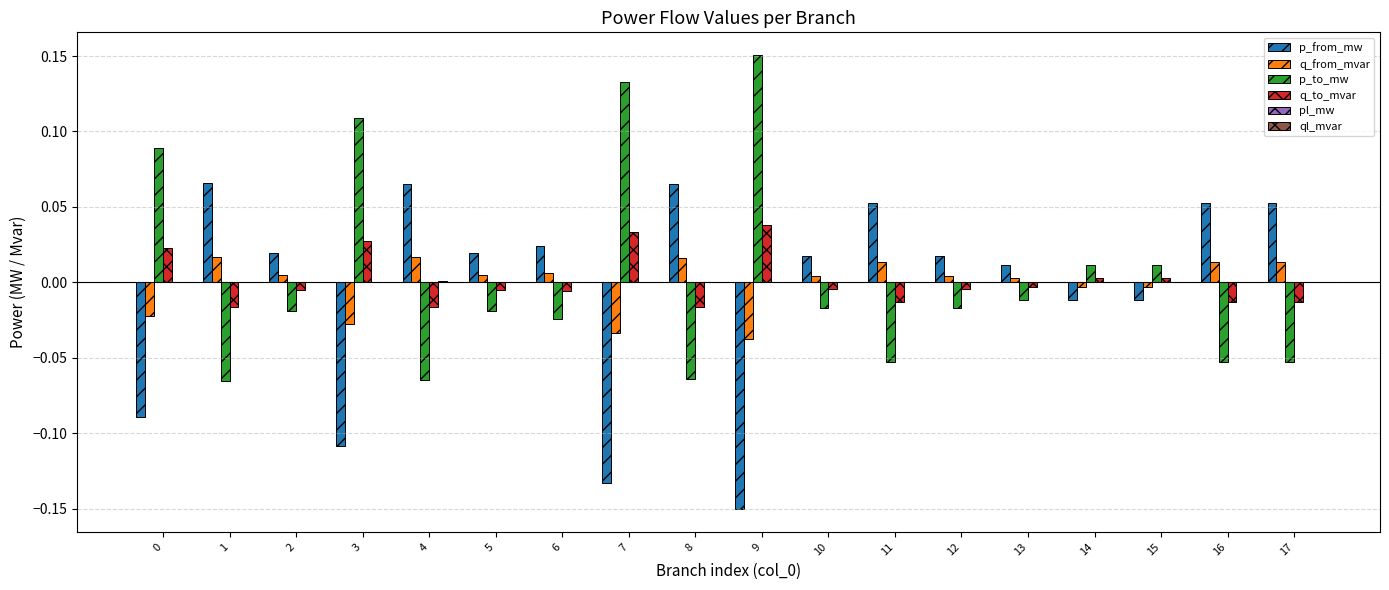

True or false: p_to_mw has a value of -0.0 at 6.

True